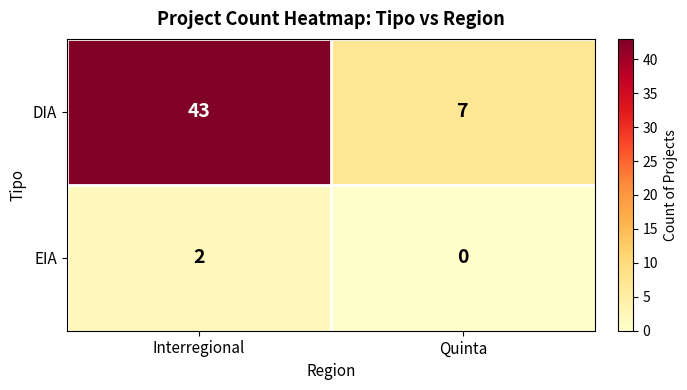

Reading left to right, transcribe all the data shown in this chart.

DIA: Interregional=43	Quinta=7
EIA: Interregional=2	Quinta=0